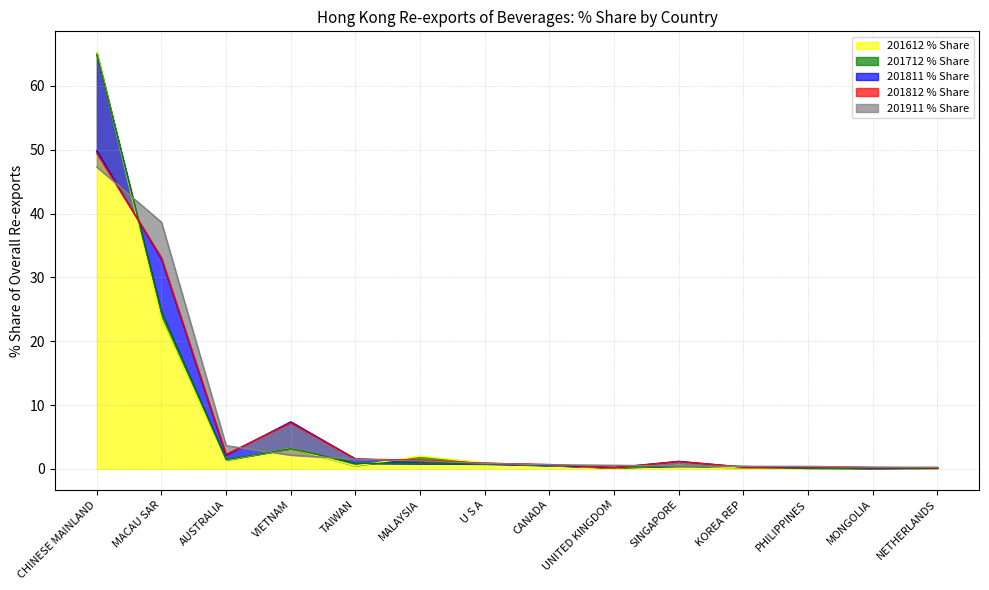

What is the difference between the highest and lowest values at MONGOLIA?

0.2